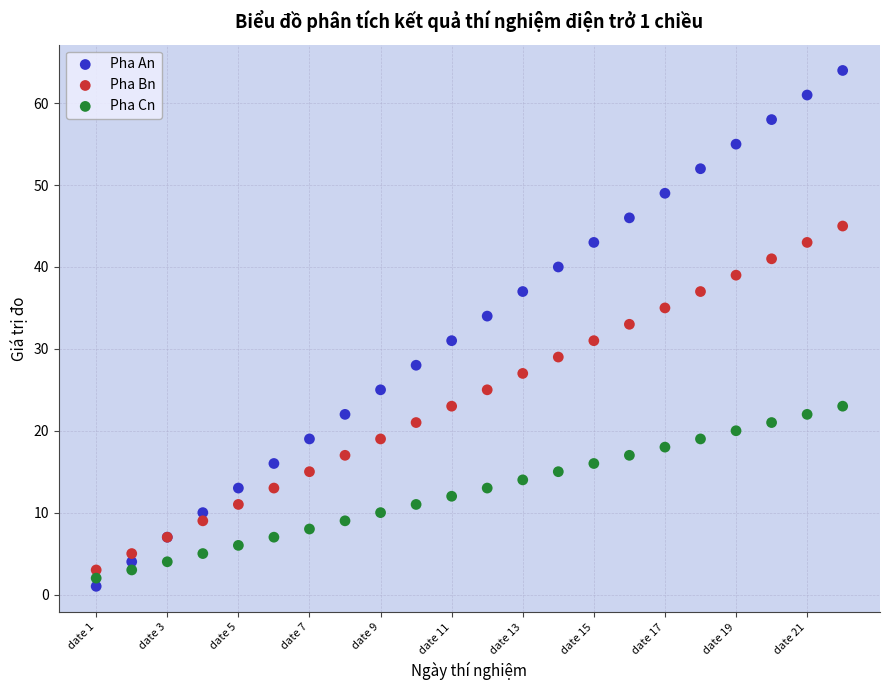

What is the X range (max minus min) for the scatter plot?

21